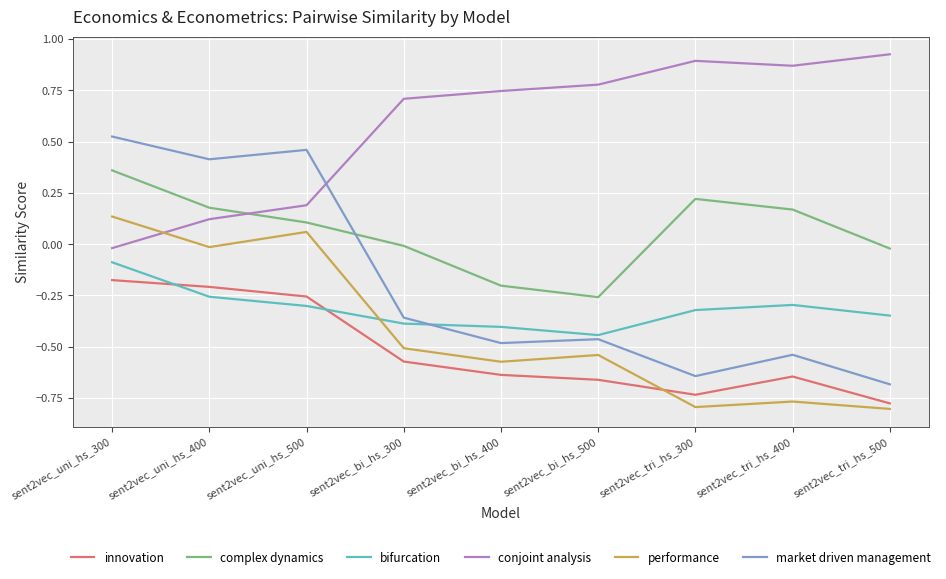

How many interior local peaks does the market driven management series have?

3